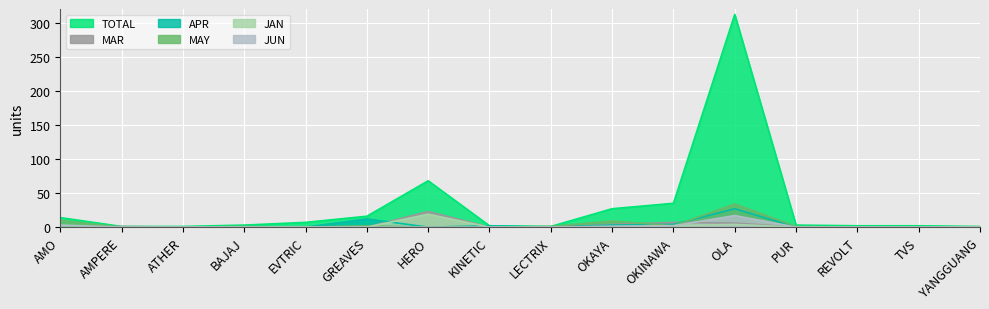

In TOTAL, how many points are lower than both neighbors (excluding endpoints)?

1